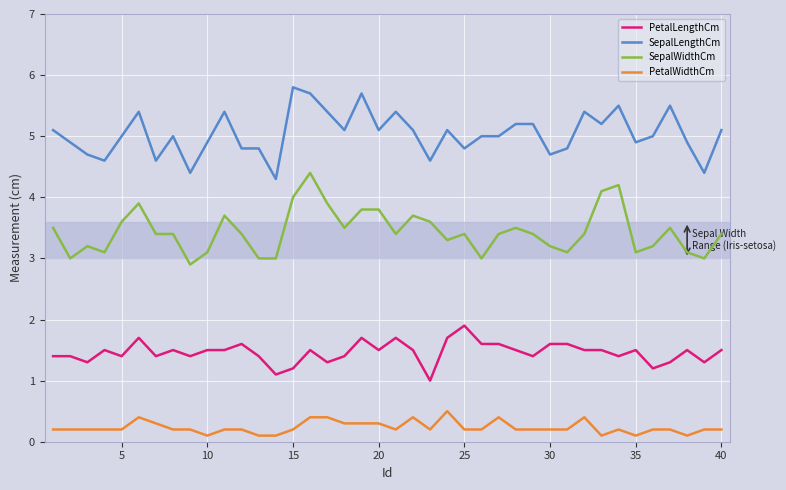

Which series has the largest total across all categories?

SepalLengthCm